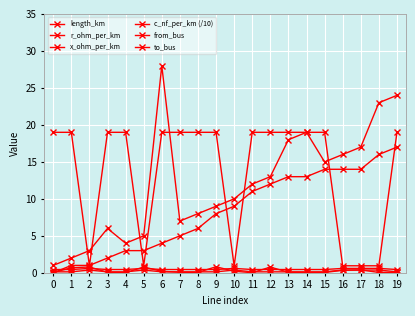

Does the chart have visible grid lines?

Yes